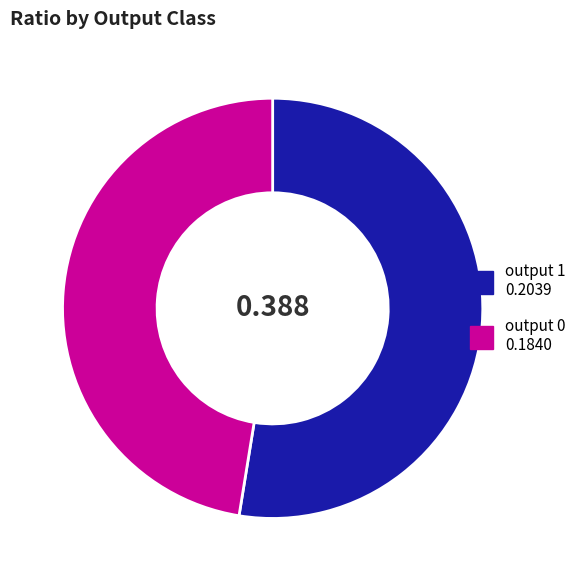

Is there a majority slice in this chart?

Yes